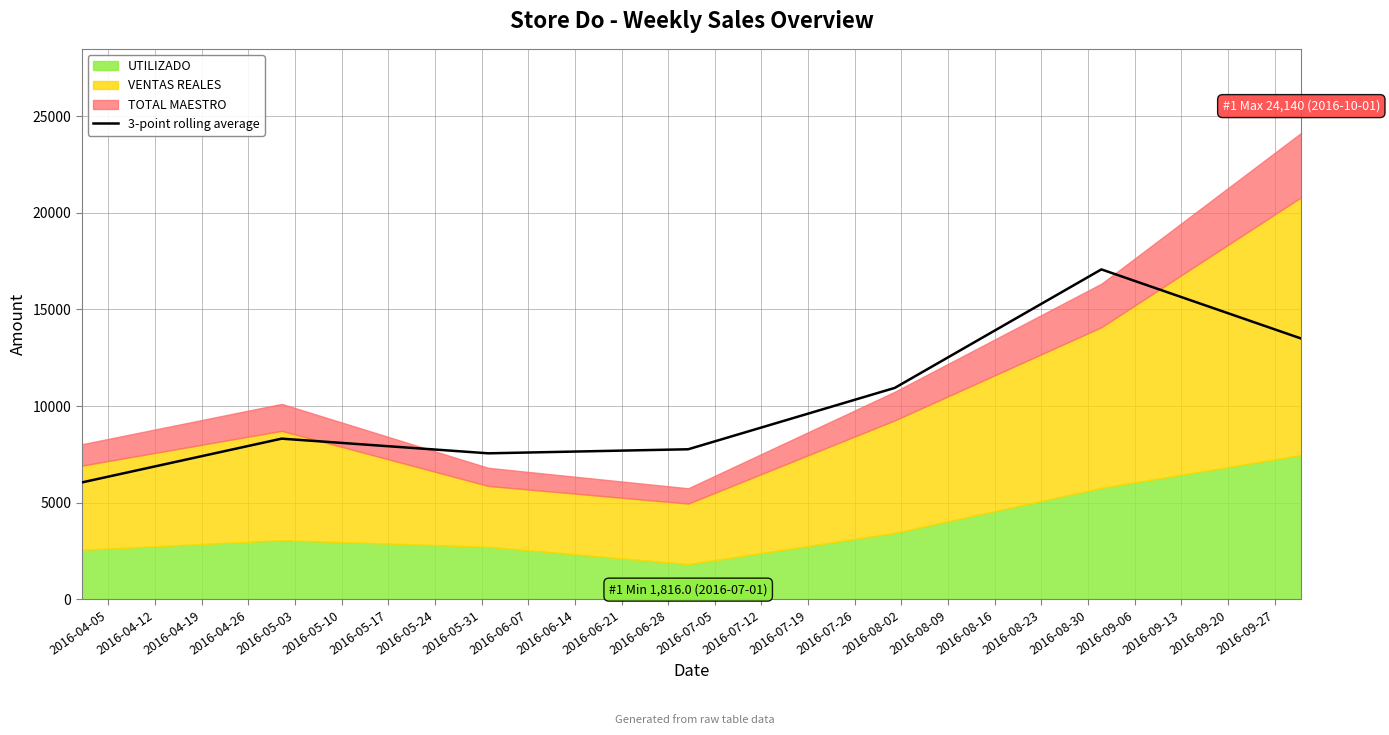

What is the minimum value for 3-point rolling average?

6043.7